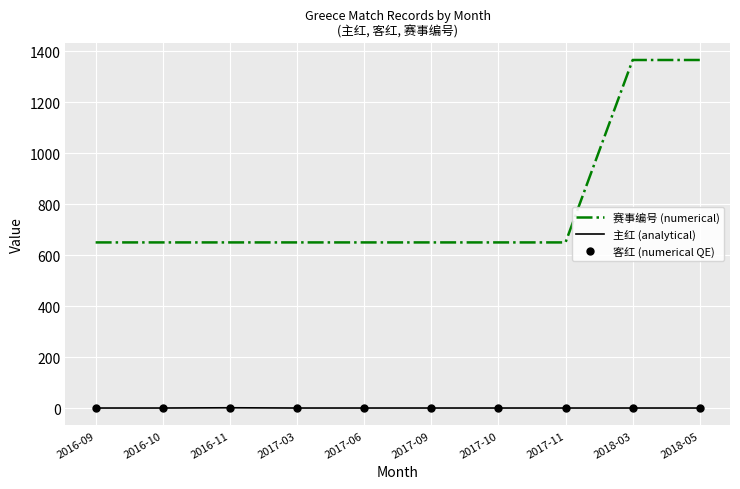

Which series changed the most between 2017-10 and 2018-03?

赛事编号 (numerical)